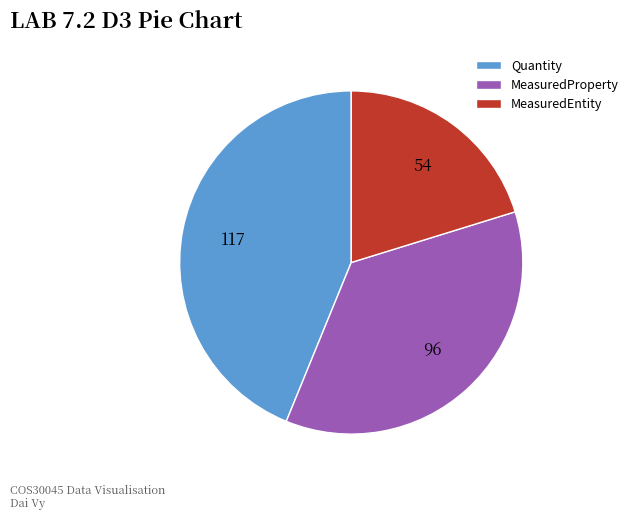

Does MeasuredEntity represent more than half of the total?

No